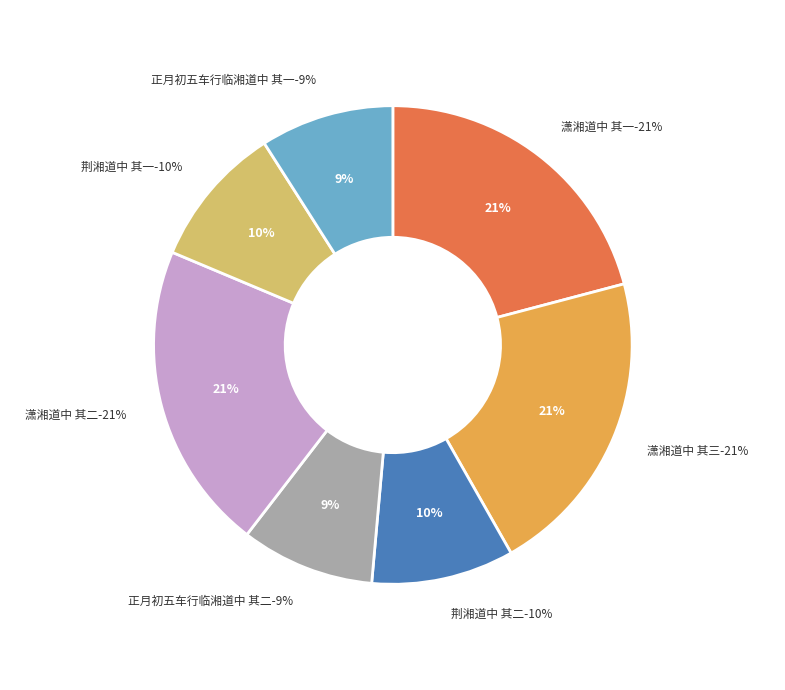

The 潇湘道中 其一 slice represents 21% of the pie. True or false?

True